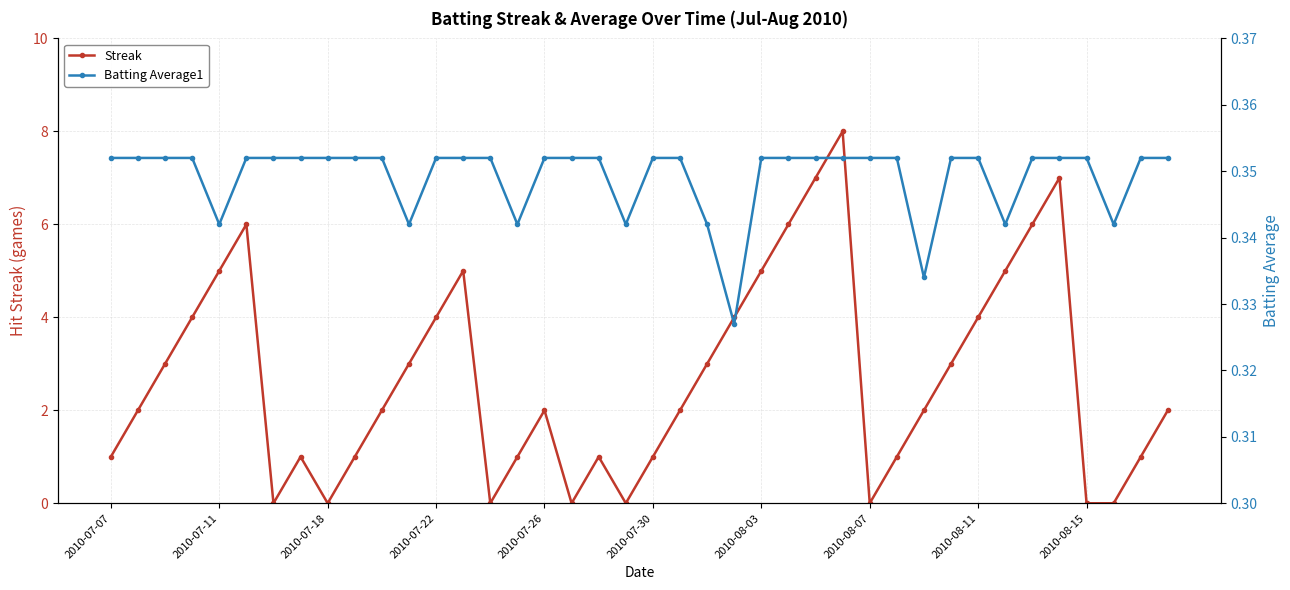

Is this an area chart (filled region under the line)?

No